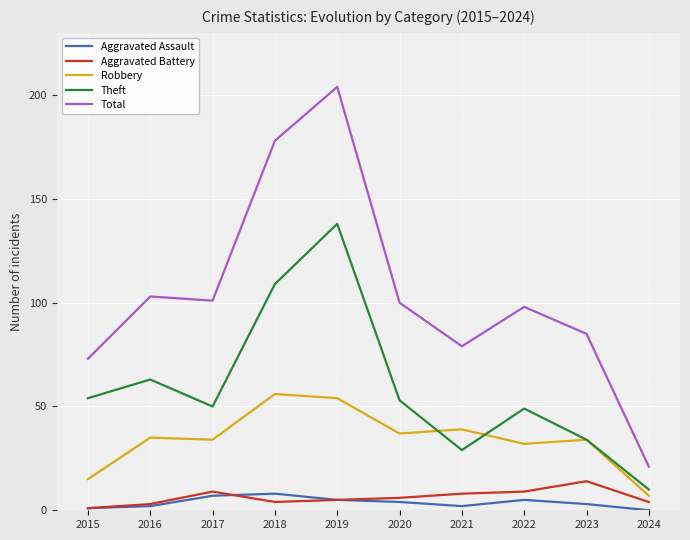

What is the total value across all series at 2016?

206